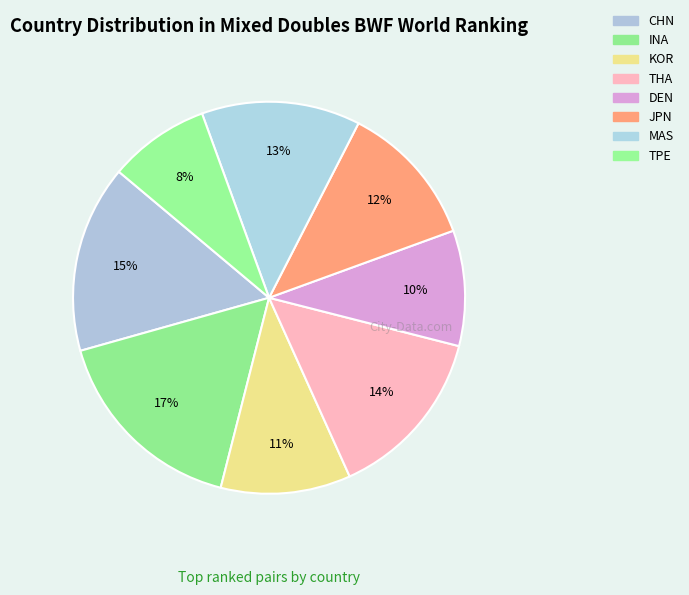

What is the largest slice in the pie chart?

INA